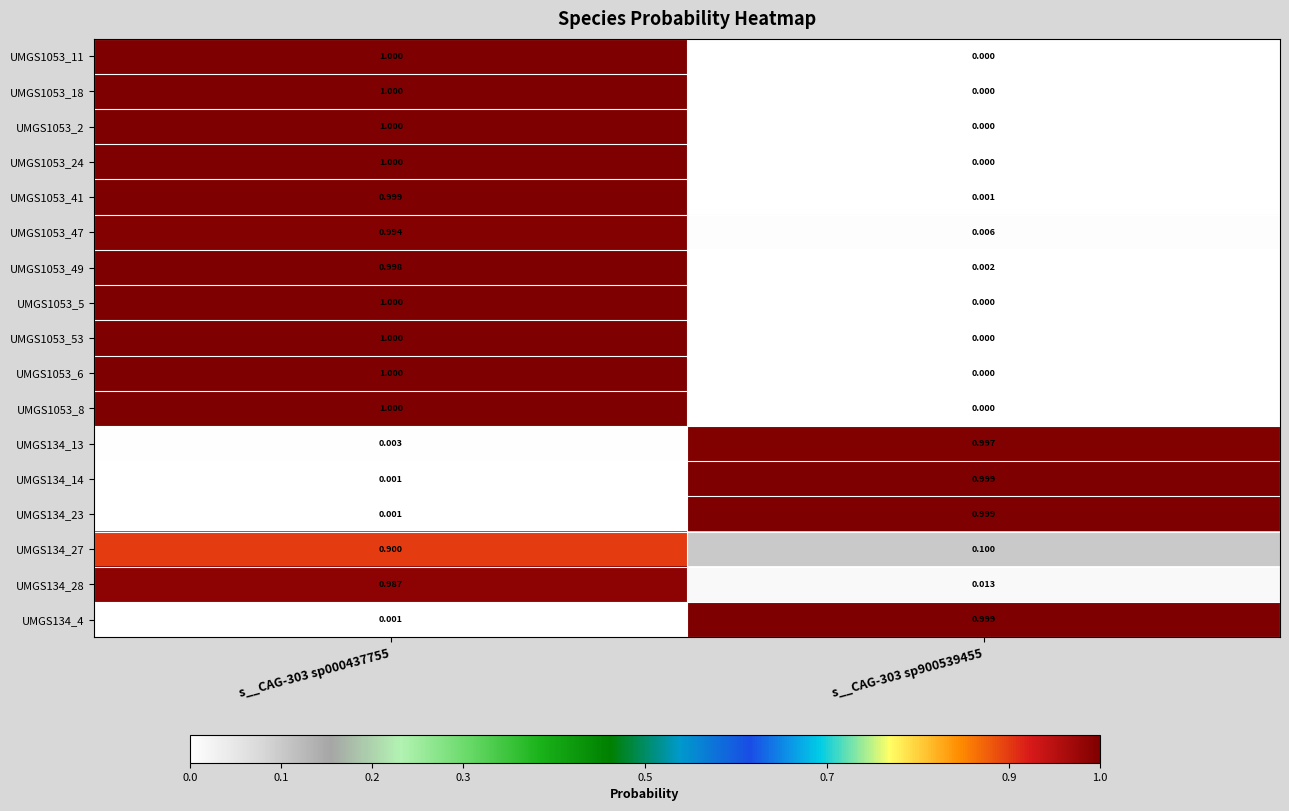

Is the value of UMGS134_4 at s__CAG-303 sp900539455 greater than the value of UMGS134_27 at s__CAG-303 sp900539455?

Yes